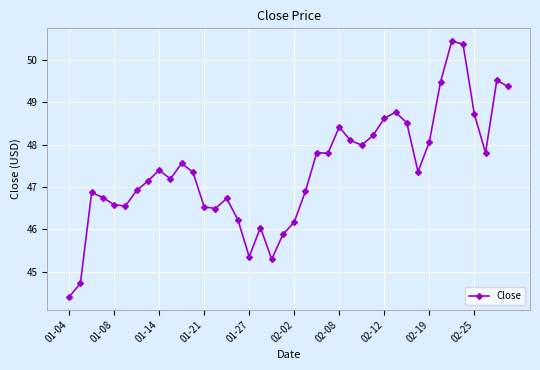

What is the average value?

47.4